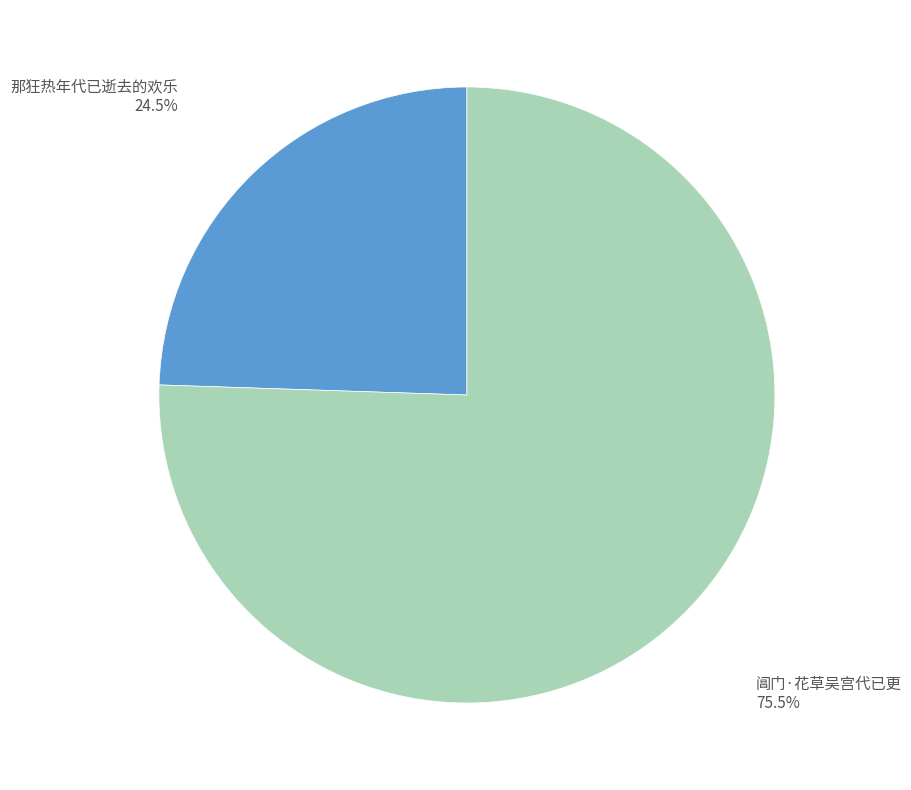

What percentage is NOT represented by 那狂热年代已逝去的欢乐?

75.5%